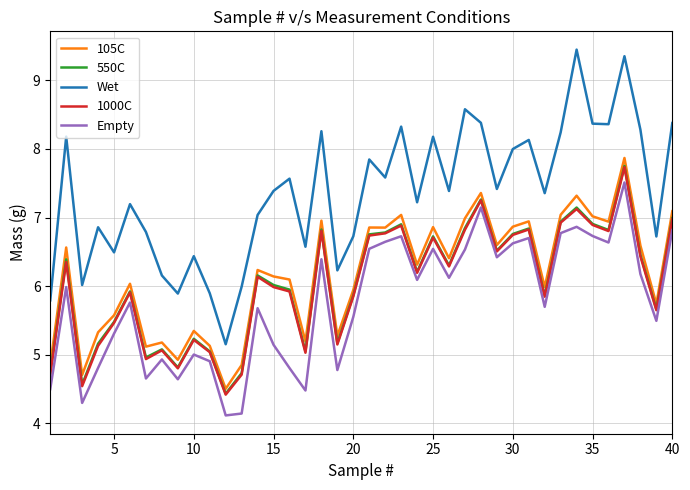

True or false: Empty and Wet cross at least once.

False